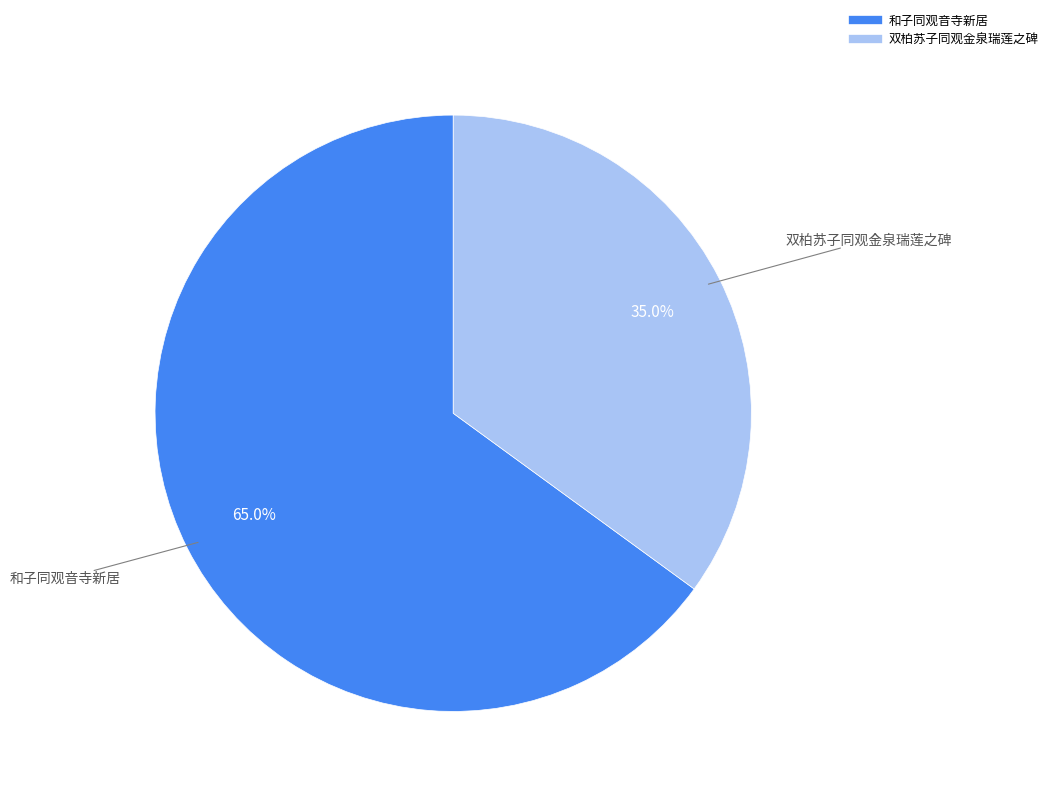

Does 双柏苏子同观金泉瑞莲之碑 represent more than half of the total?

No